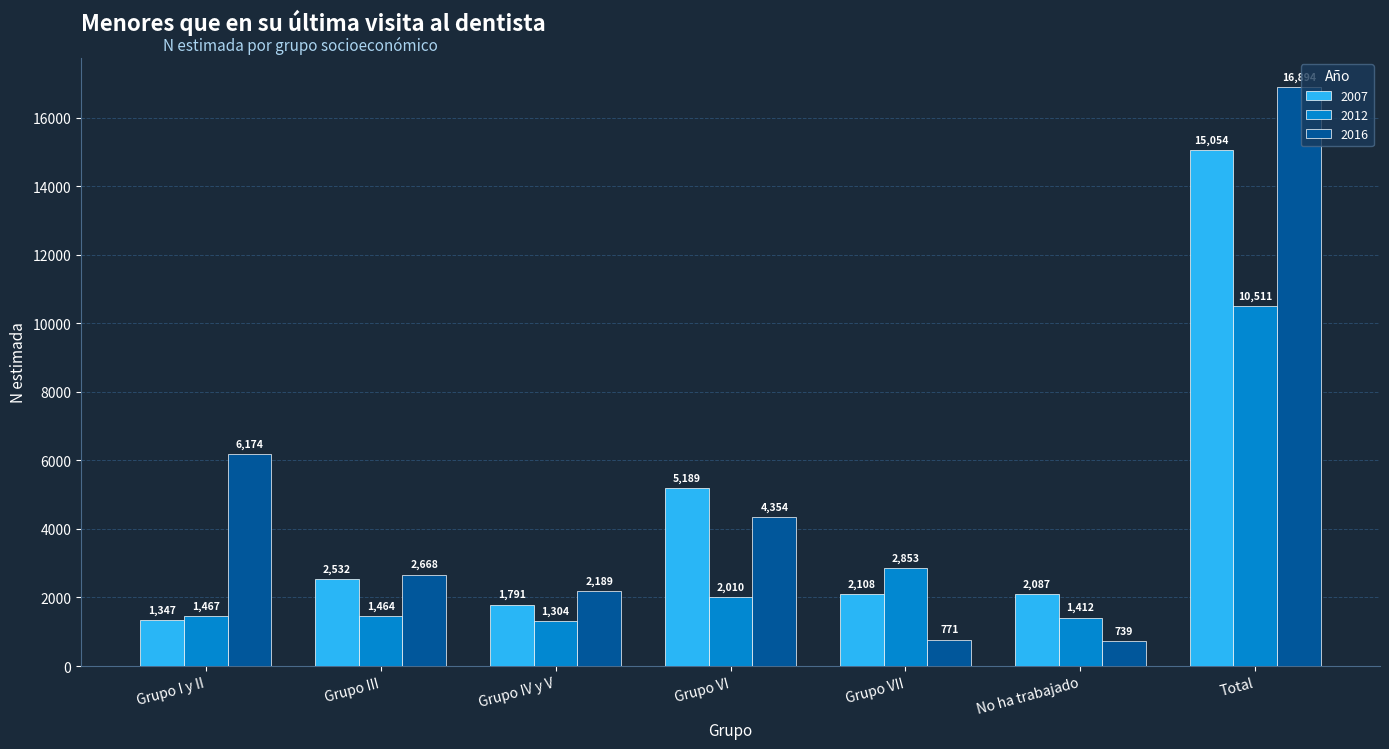

How many categories are shown in the chart?

7